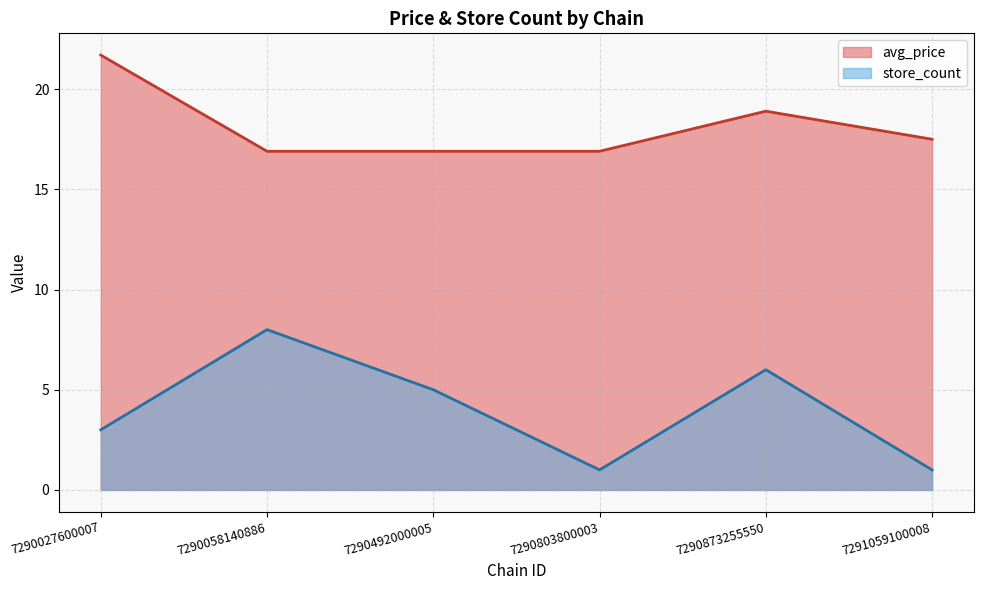

Which has a higher value, 7290873255550 or 7290803800003?

7290873255550